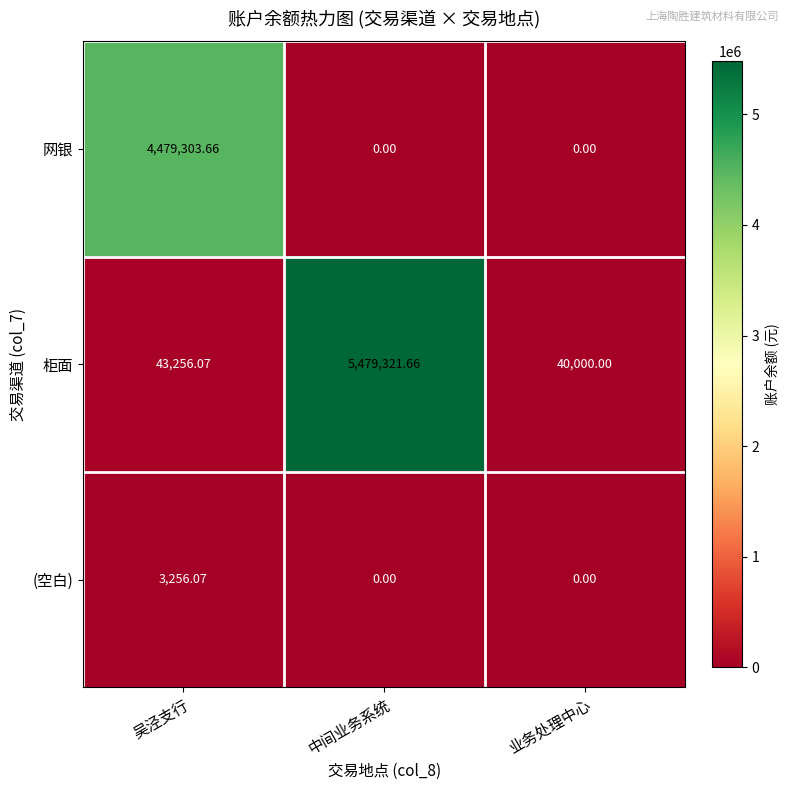

Which category has the highest value in the (空白) series?

吴泾支行